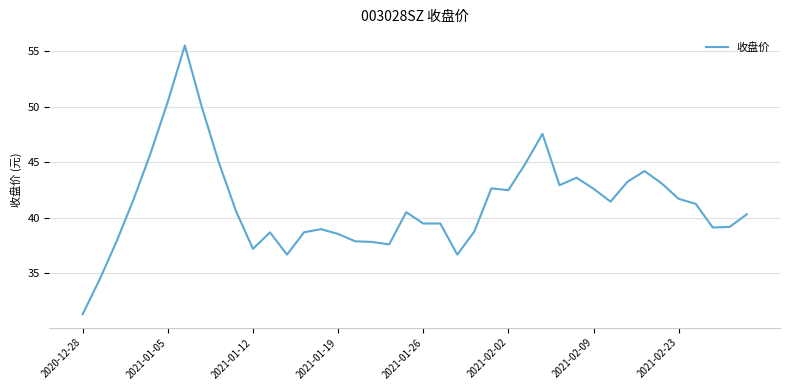

What is the minimum value shown in the chart?

31.3